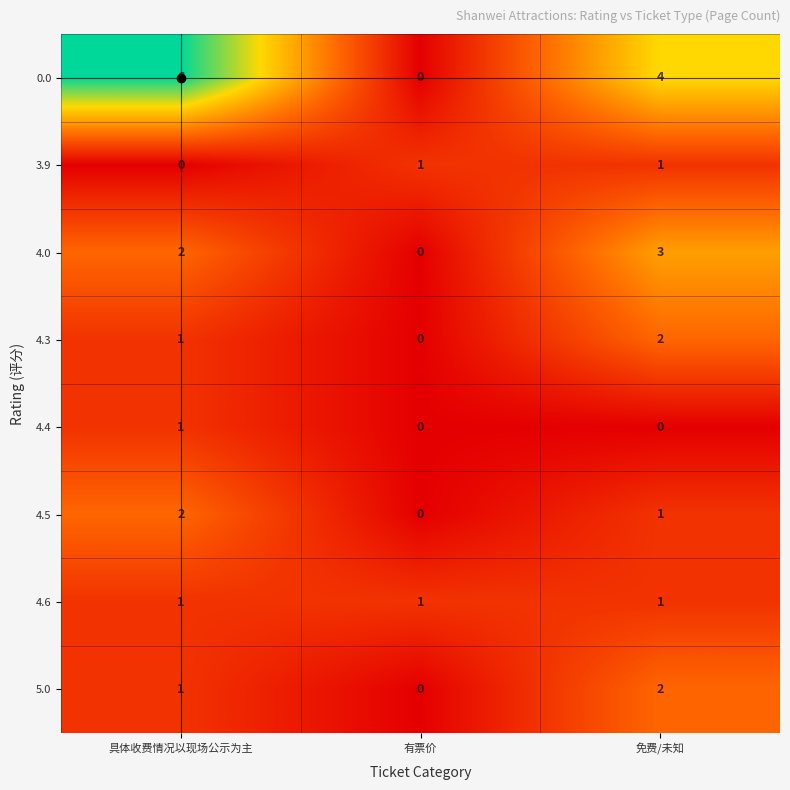

How many 4.3 values are between 0 and 2?

3